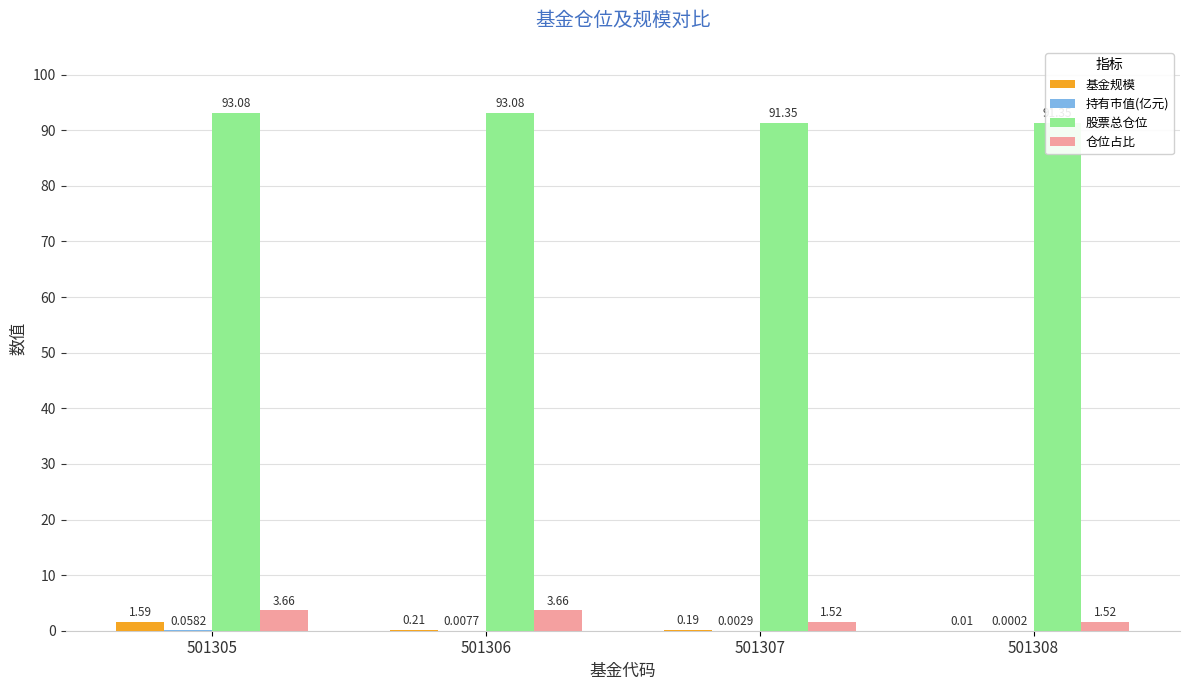

How many bars are there in total?

16